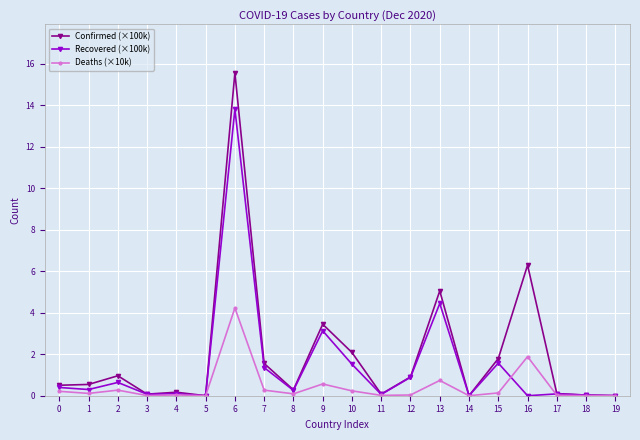

Which series changed the most between 1 and 18?

Confirmed (×100k)